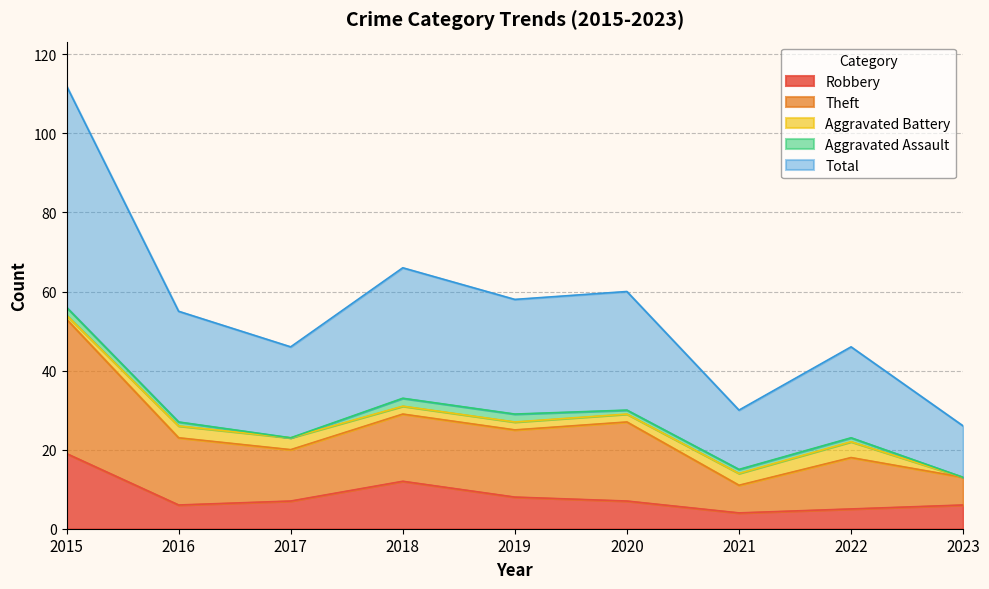

True or false: Robbery and Total intersect in this chart.

False